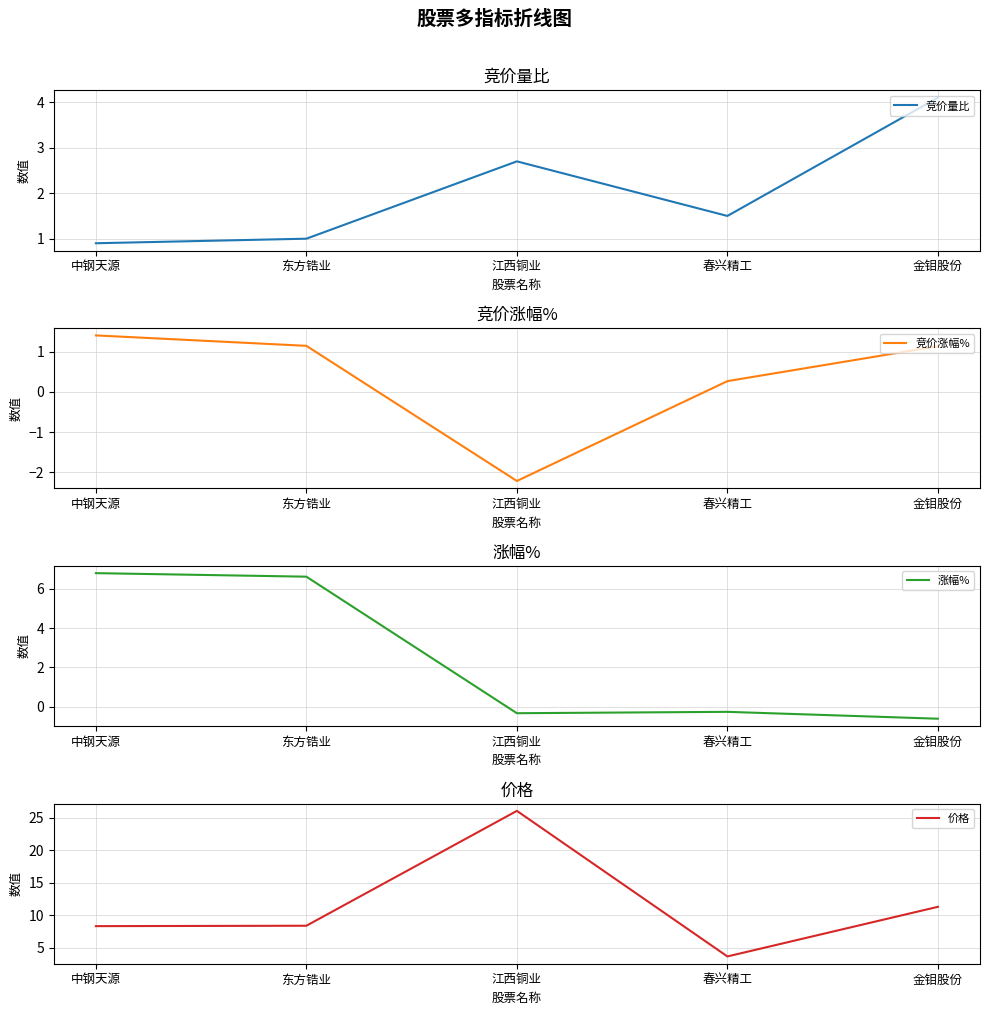

What is the value of the 价格 point at the 1st from the left?

8.3